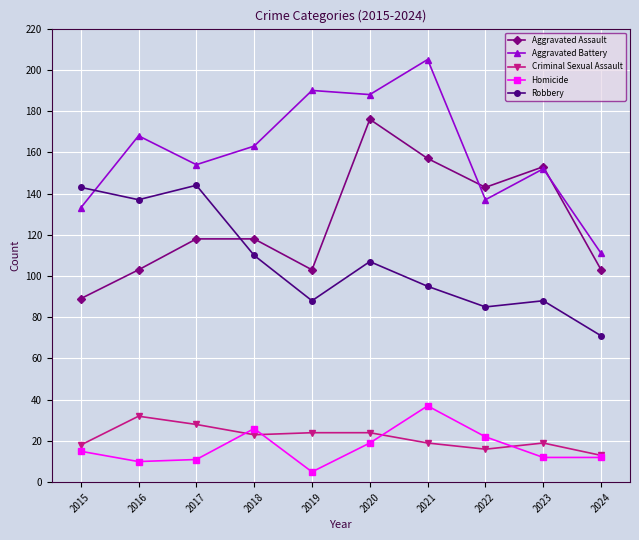

What is the total value across all series at 2020?

514